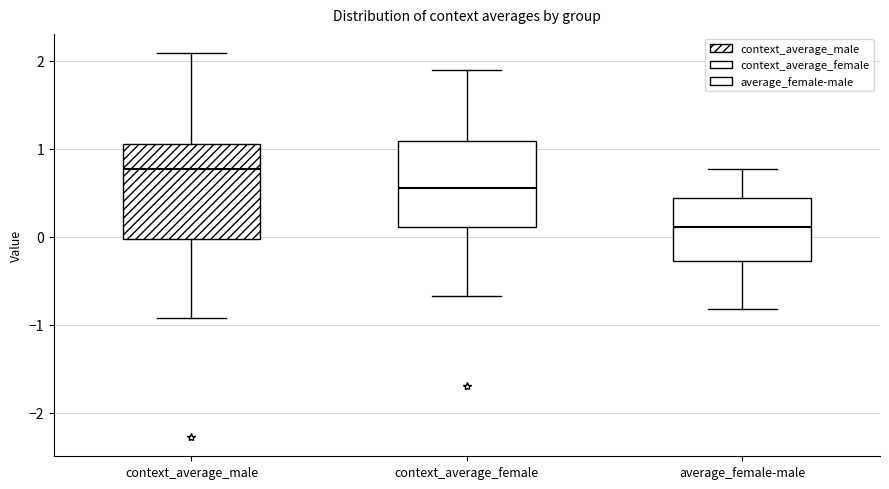

Reading left to right, read every box against the y-axis: the position of its median line, the range the box covers, and the ends of its whiskers. The values are not printed on the chart, so give them approximately, as read against the axis.

context_average_male: median 0.8, box 0.0 to 1.1, whiskers -0.9 to 2.1
context_average_female: median 0.6, box 0.1 to 1.1, whiskers -0.7 to 1.9
average_female-male: median 0.1, box -0.3 to 0.4, whiskers -0.8 to 0.8